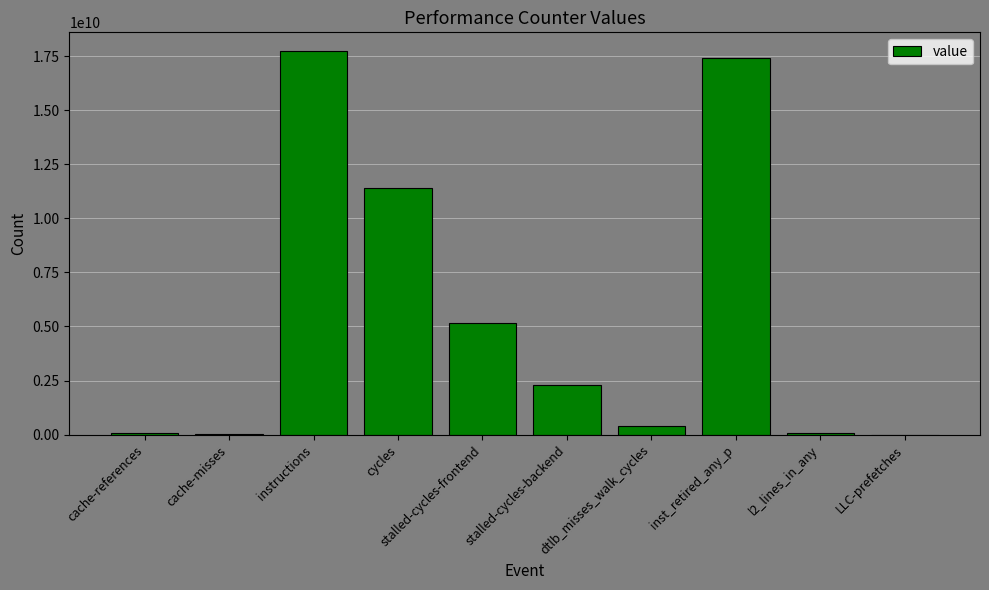

Which label corresponds to the largest value in the chart?

instructions